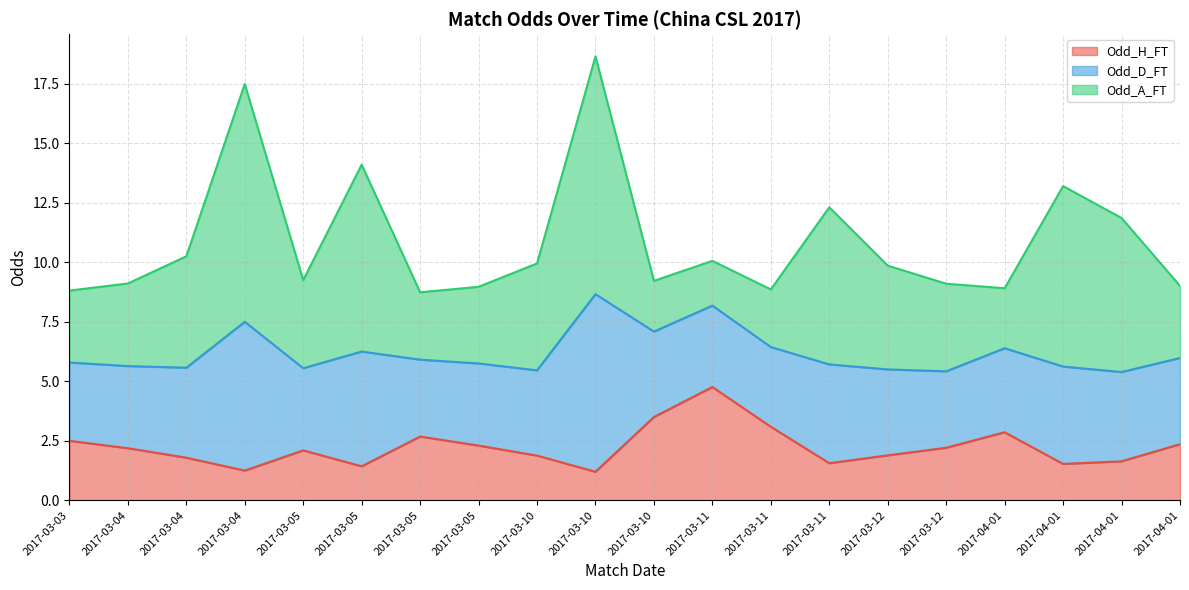

What is the difference between the Odd_A_FT values at 2017-03-10 and 2017-04-01?

2.4